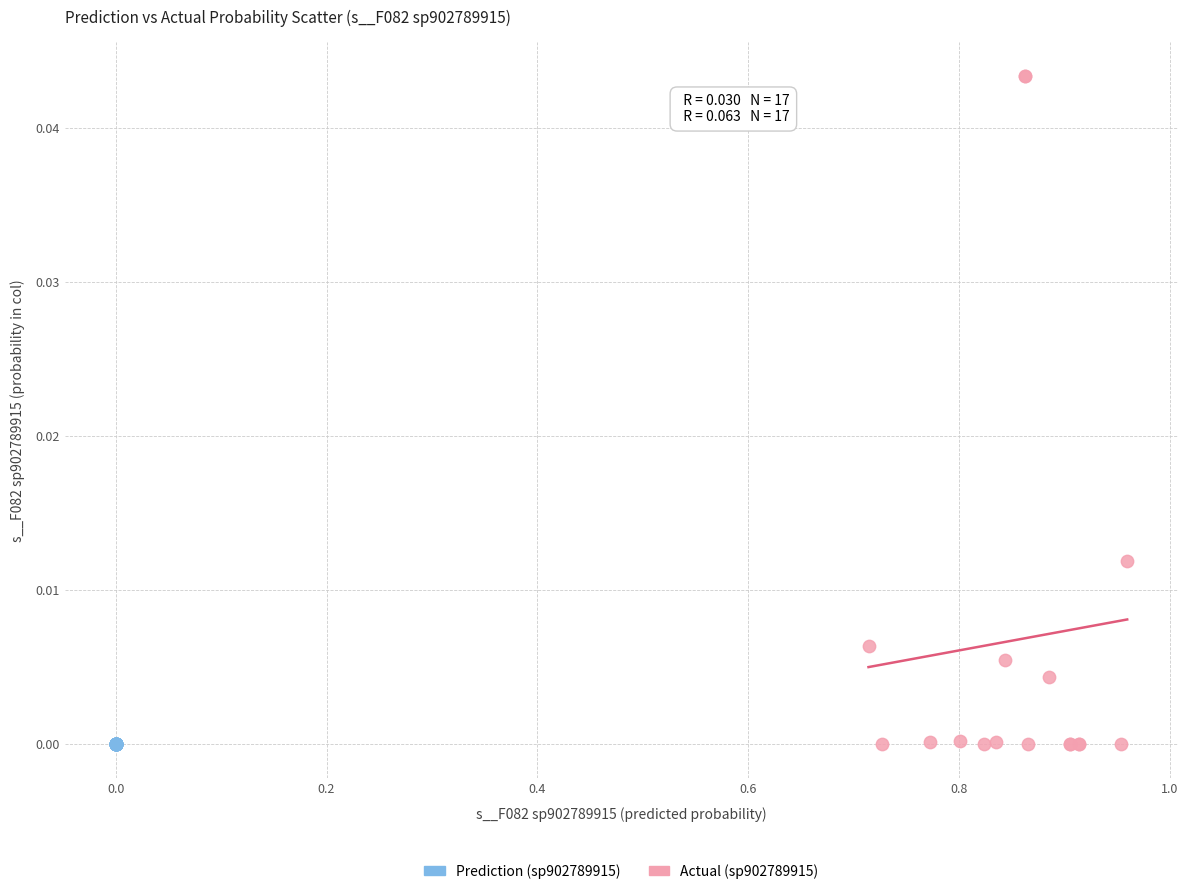

Which series has the widest spread of Y values?

Actual (sp902789915)